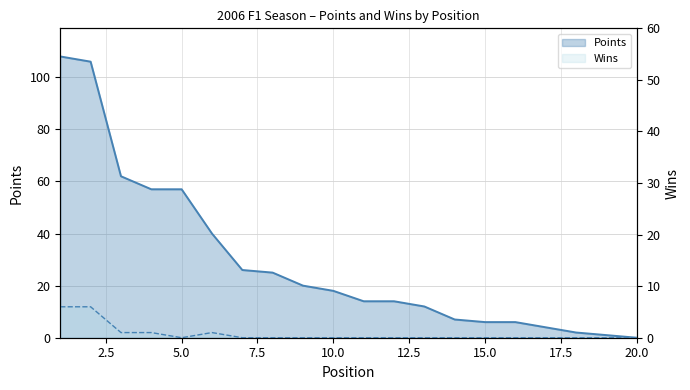

The value of Wins at 7 is -3. True or false?

False